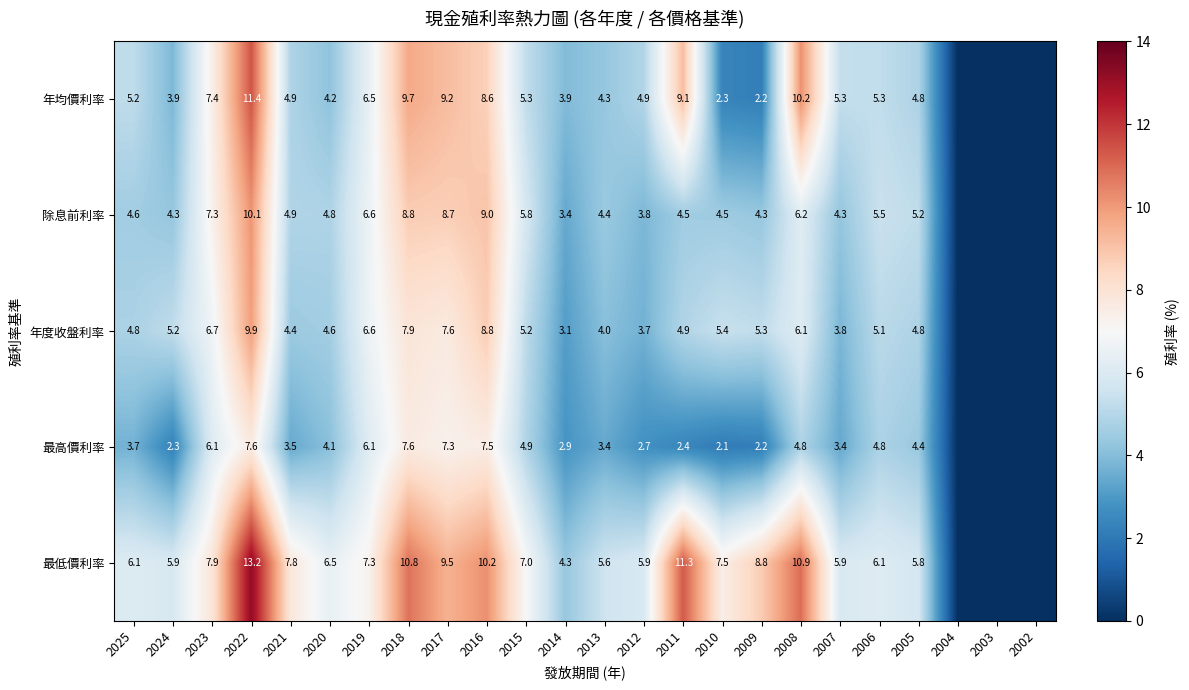

What is the difference between the highest and lowest values at 2012?

3.2